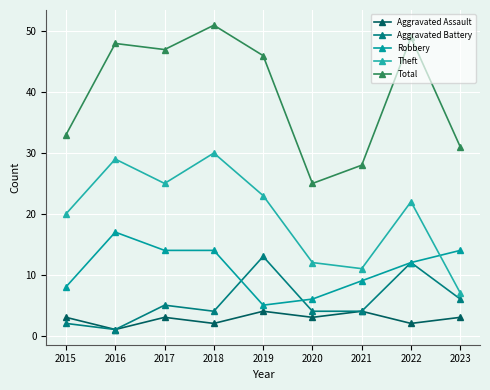

What is the difference between the maximum and second lowest values in the Total series?

23